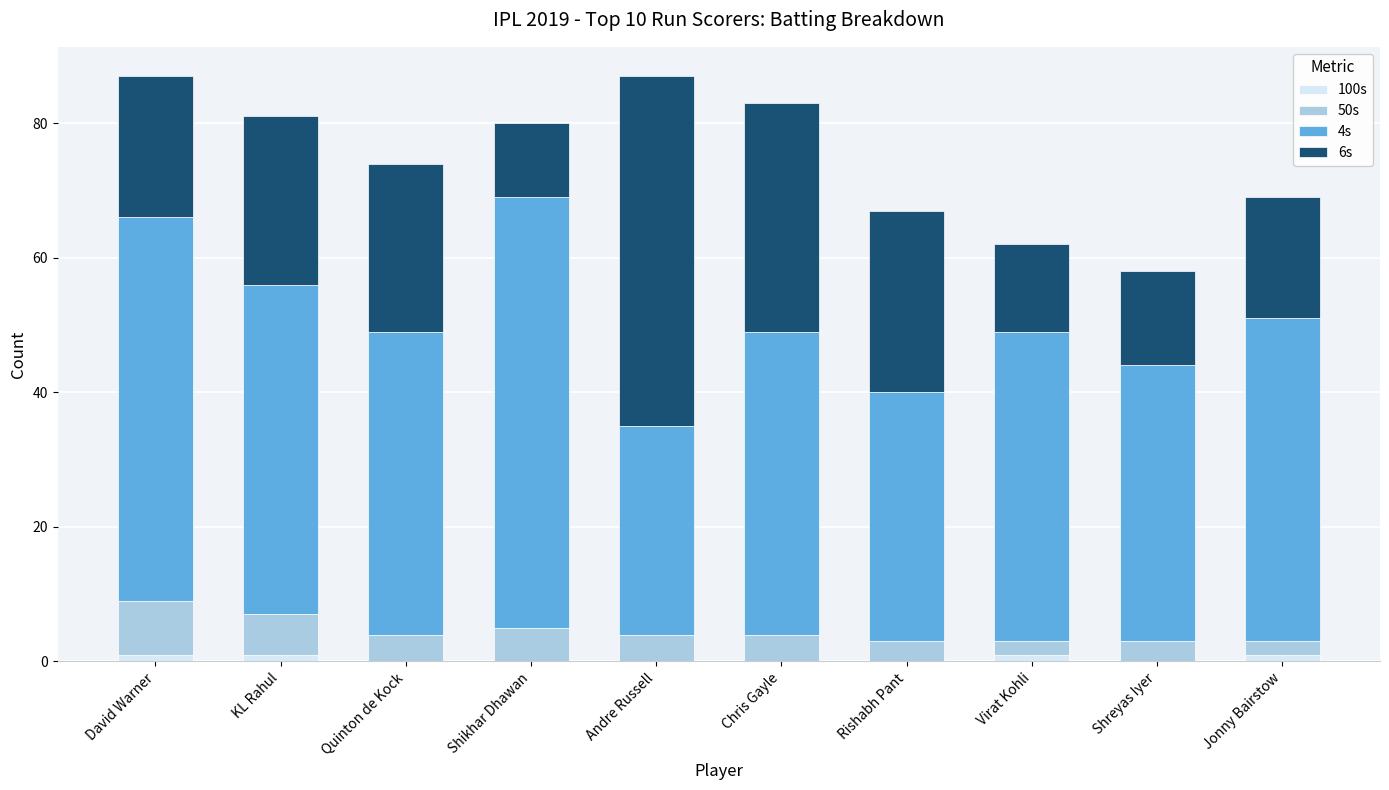

The value of 100s at Shikhar Dhawan is 0. True or false?

True